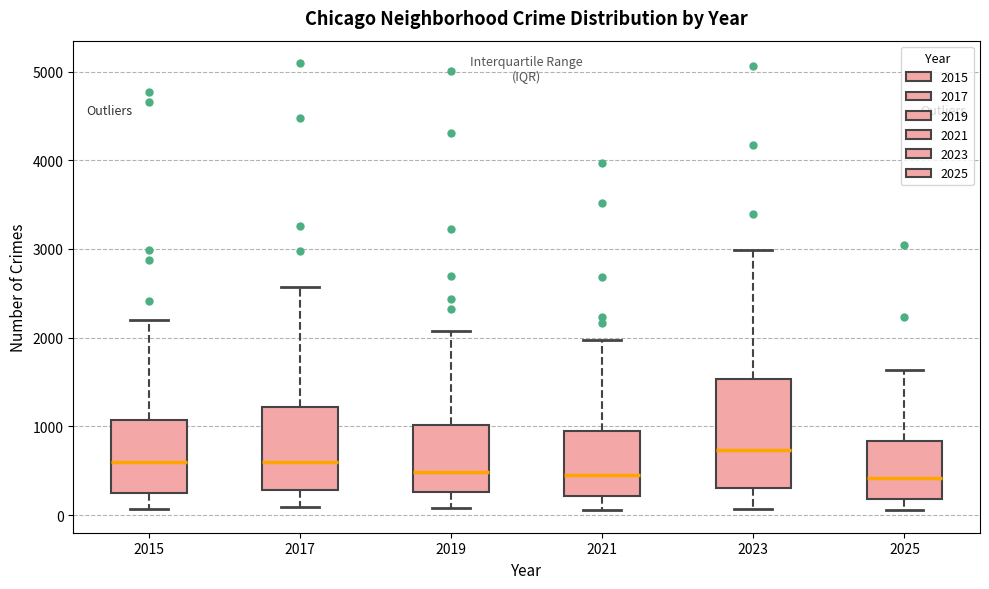

Reading left to right, read every box against the y-axis: the position of its median line, the range the box covers, and the ends of its whiskers. The values are not printed on the chart, so give them approximately, as read against the axis.

2015: median 600, box 300 to 1100, whiskers 100 to 2200
2017: median 600, box 300 to 1200, whiskers 100 to 2600
2019: median 500, box 300 to 1000, whiskers 100 to 2100
2021: median 500, box 200 to 900, whiskers 100 to 2000
2023: median 700, box 300 to 1500, whiskers 100 to 3000
2025: median 400, box 200 to 800, whiskers 100 to 1600